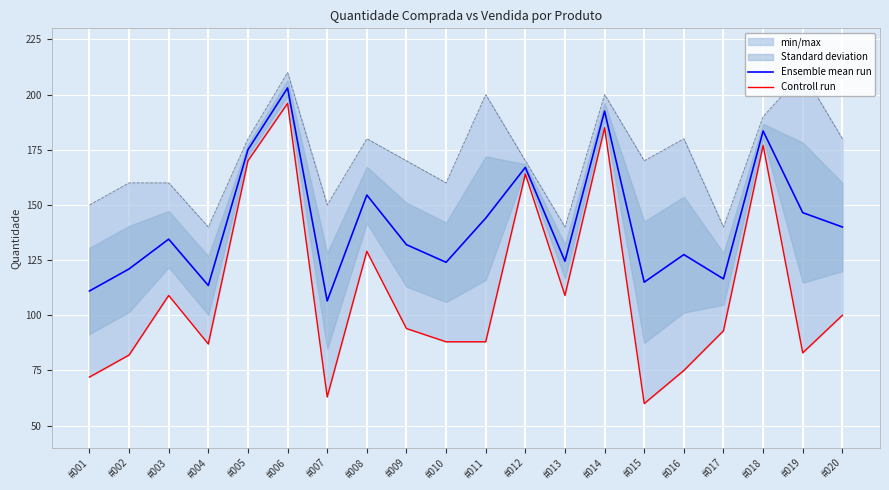

What is the value of the Ensemble mean run point at the 14th from the left?

192.5